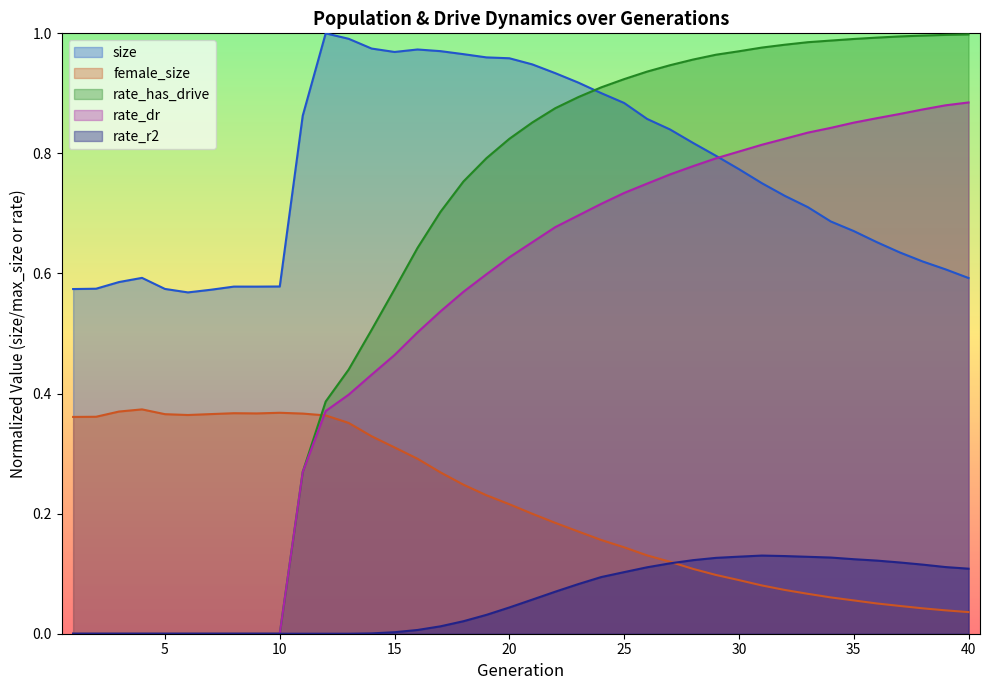

How many times do female_size and rate_dr cross each other?

1